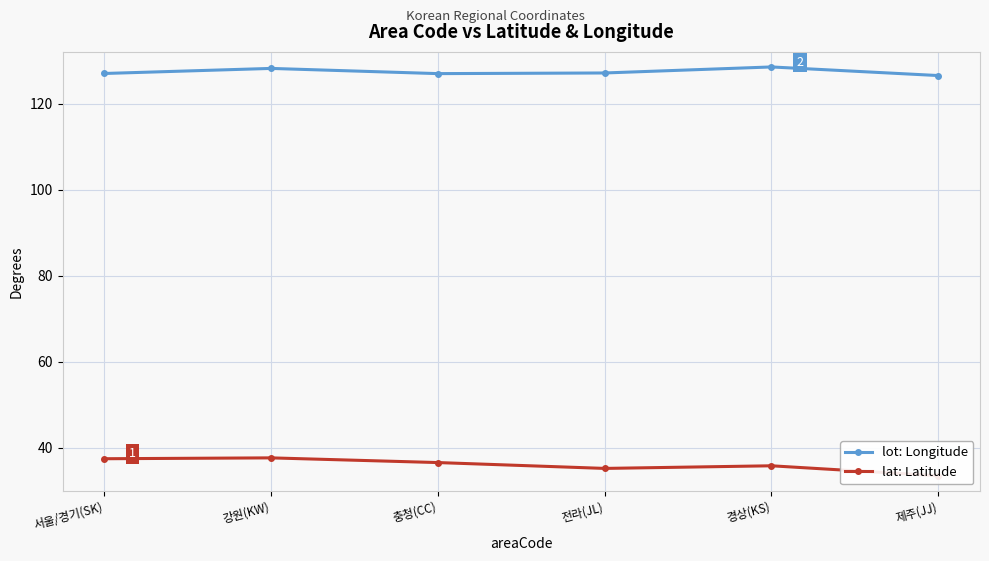

What is the highest value of the lat: Latitude series?

37.6